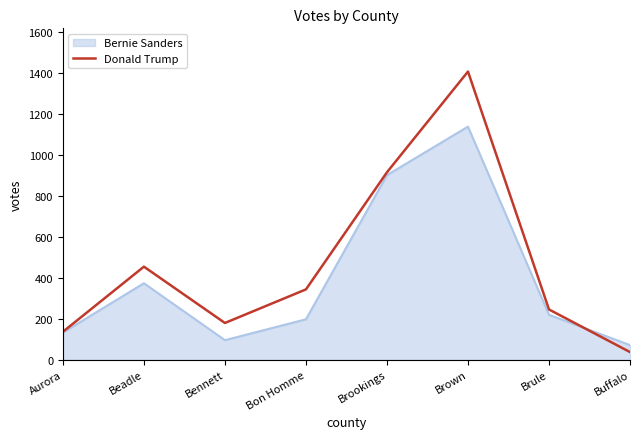

At which category does the chart reach its peak across all series?

Brown